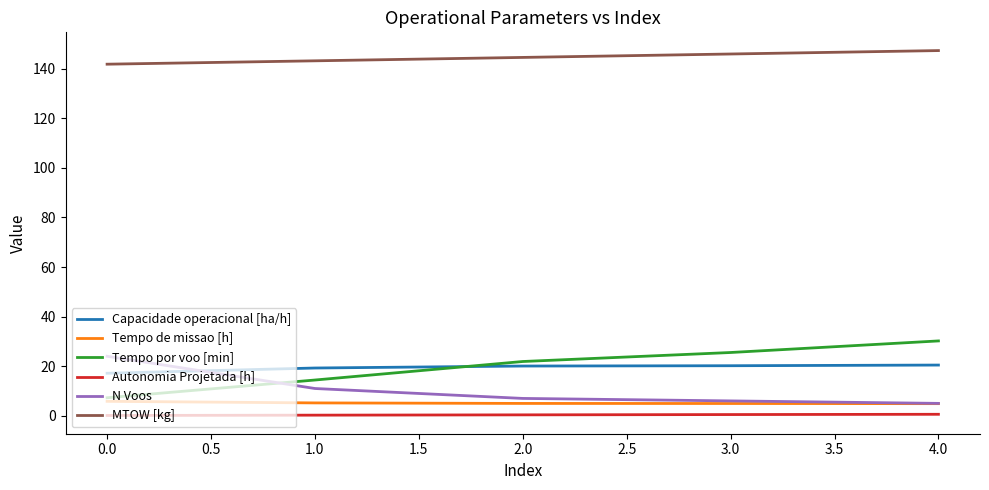

Is the value of Capacidade operacional [ha/h] at 2.0 greater than the value of Tempo de missao [h] at 3.0?

Yes